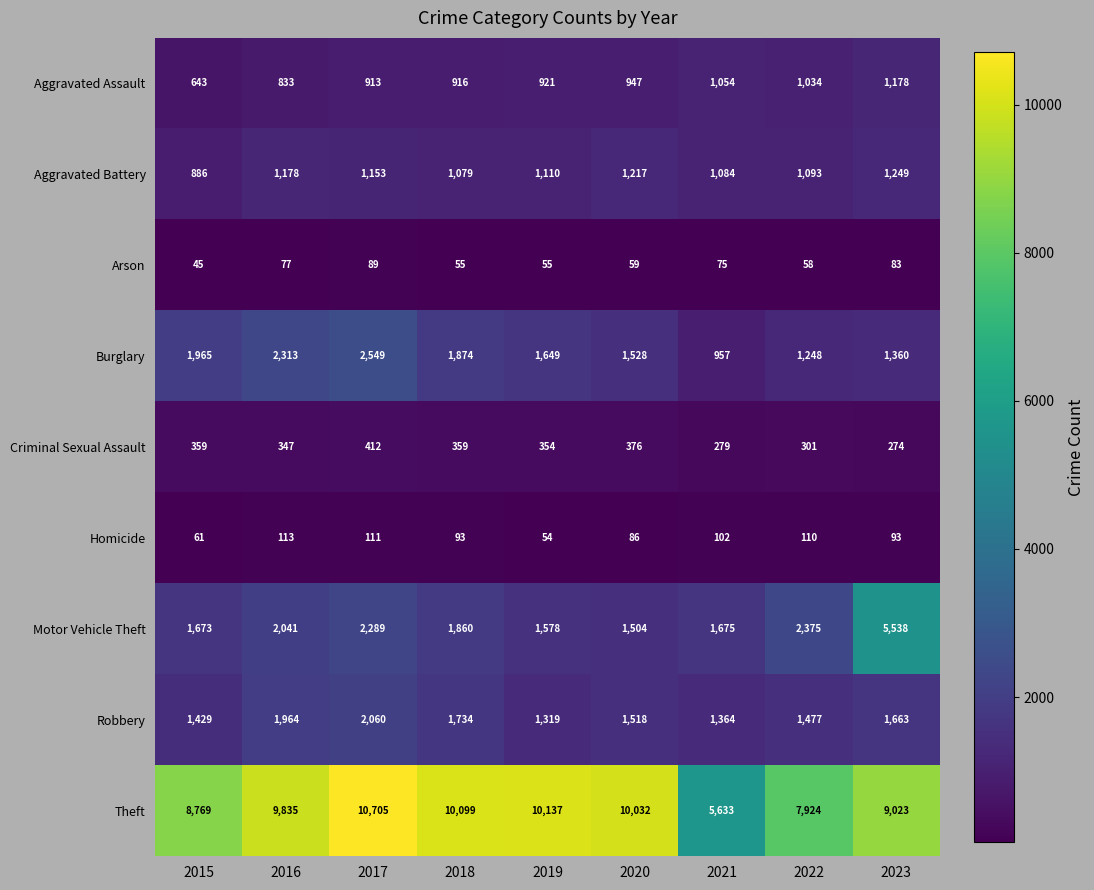

What is the sum of all Aggravated Assault values?

8439